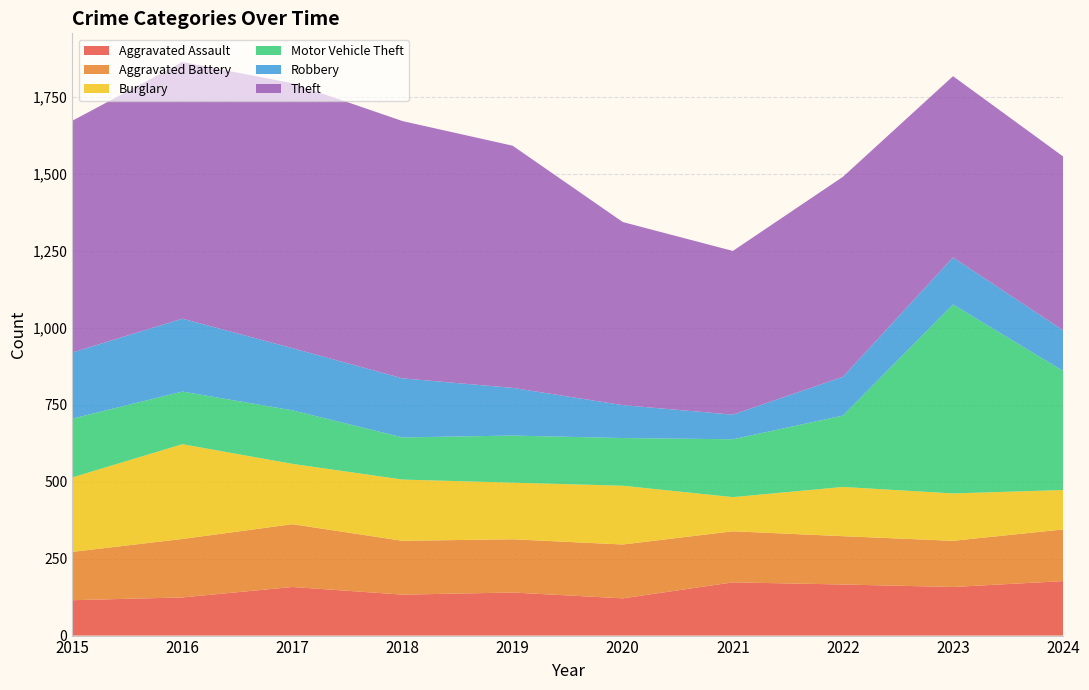

Reading left to right, list all the values displayed in this chart.

Aggravated Assault: 115	124	158	133	140	121	173	166	158	177
Aggravated Battery: 157	190	204	175	173	175	166	157	150	168
Burglary: 242	308	196	199	184	191	111	160	154	128
Motor Vehicle Theft: 191	171	174	137	153	155	188	232	614	387
Robbery: 215	237	202	192	155	107	80	126	153	132
Theft: 753	834	861	836	787	595	532	650	589	565